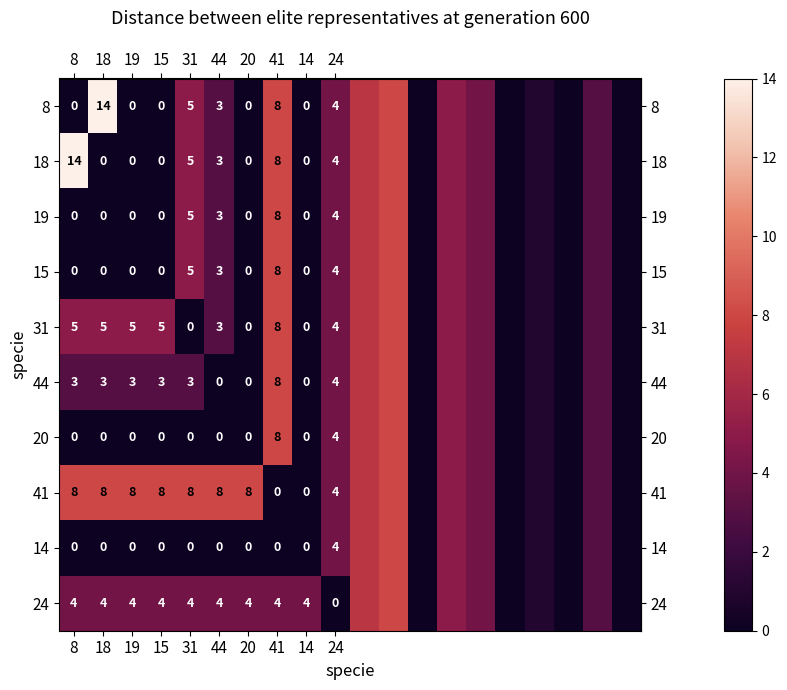

What is the difference between the maximum and second lowest values in the row_3 series?

8